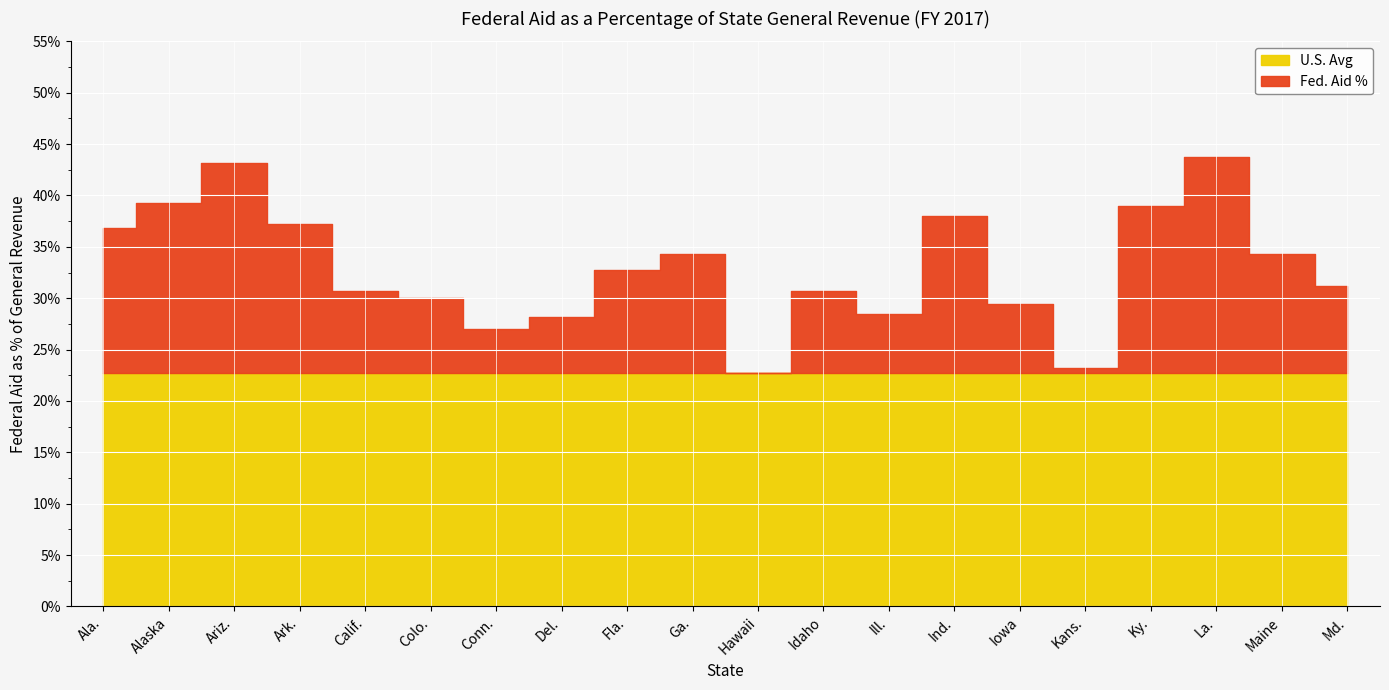

Reading left to right, what are all the values shown in this chart?

Fed. Aid %: 0.4	0.4	0.4	0.4	0.3	0.3	0.3	0.3	0.3	0.3	0.2	0.3	0.3	0.4	0.3	0.2	0.4	0.4	0.3	0.3
U.S. Avg: 0.2	0.2	0.2	0.2	0.2	0.2	0.2	0.2	0.2	0.2	0.2	0.2	0.2	0.2	0.2	0.2	0.2	0.2	0.2	0.2